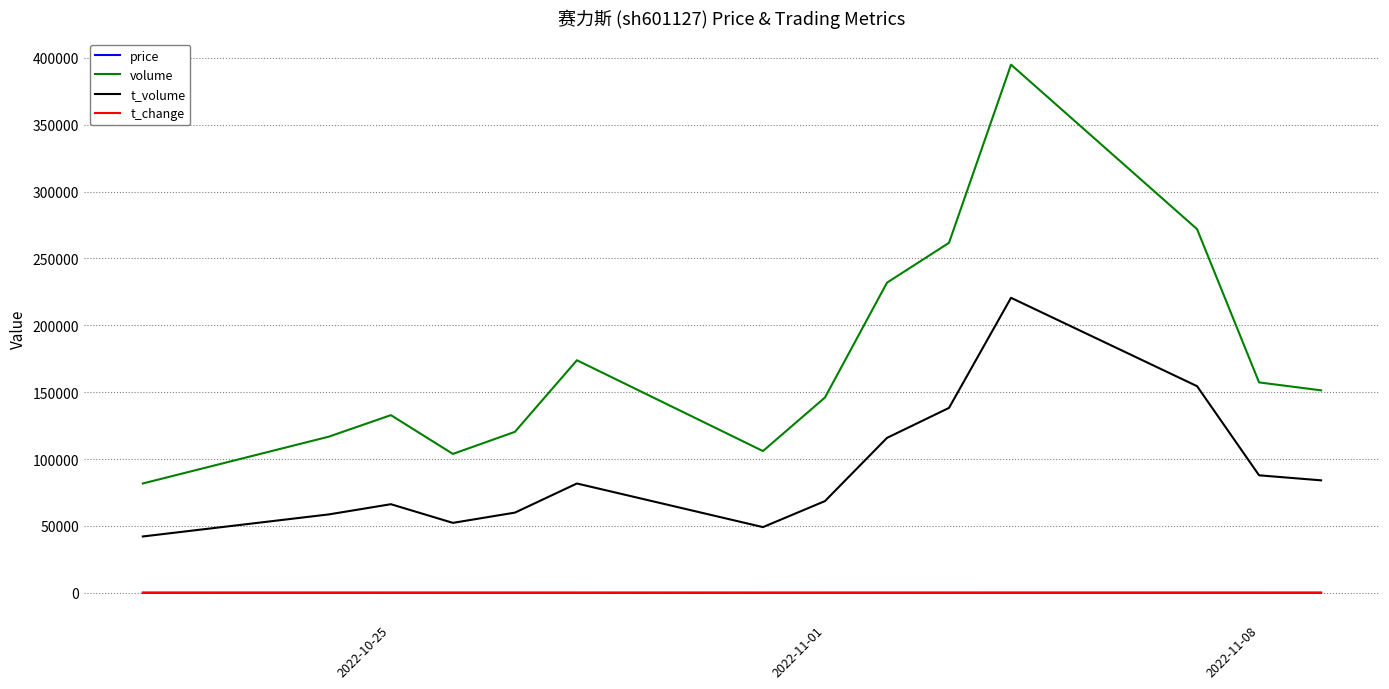

What is the maximum value shown in the chart?

394890.0